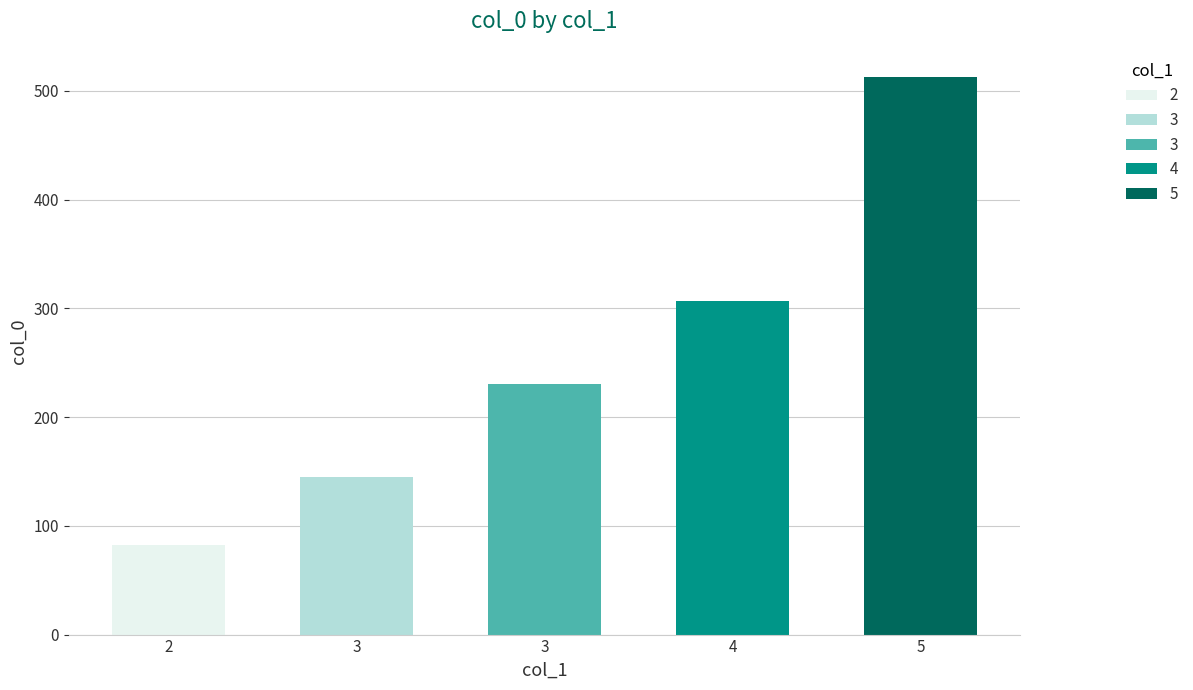

List the labels in order of value, smallest first.

2, 3, 3, 4, 5